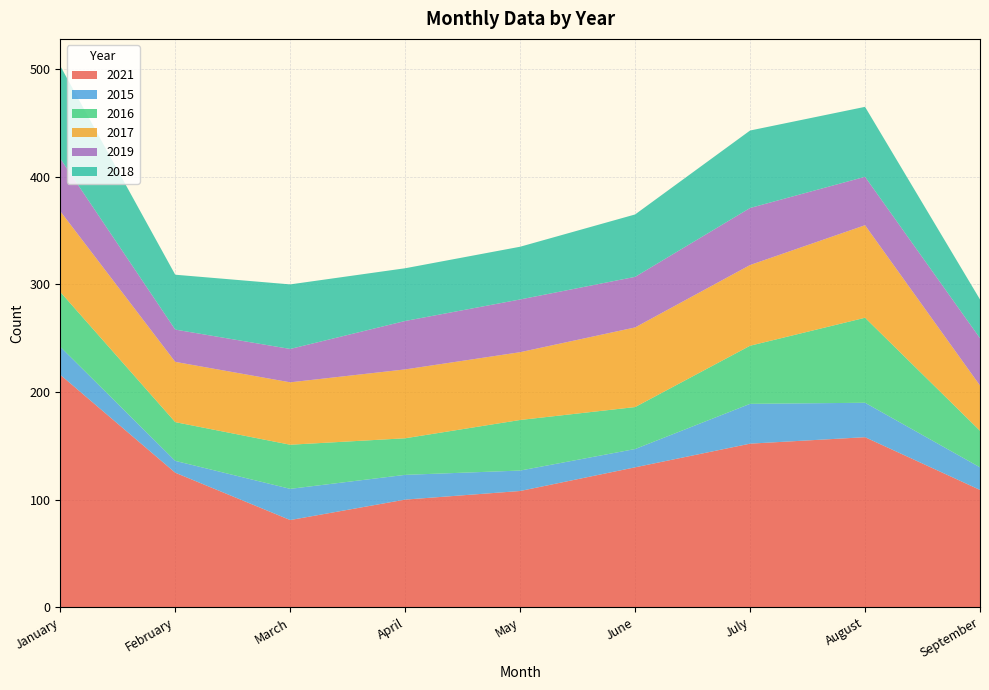

Reading right to left, transcribe all the data shown in this chart.

2021: September=109	August=158	July=152	June=130	May=108	April=100	March=81	February=125	January=216
2015: September=21	August=32	July=37	June=17	May=19	April=23	March=29	February=11	January=26
2016: September=34	August=79	July=54	June=39	May=47	April=34	March=41	February=36	January=51
2017: September=42	August=86	July=75	June=74	May=63	April=64	March=58	February=56	January=75
2019: September=44	August=45	July=53	June=47	May=49	April=45	March=31	February=30	January=49
2018: September=36	August=65	July=72	June=58	May=49	April=49	March=60	February=51	January=86